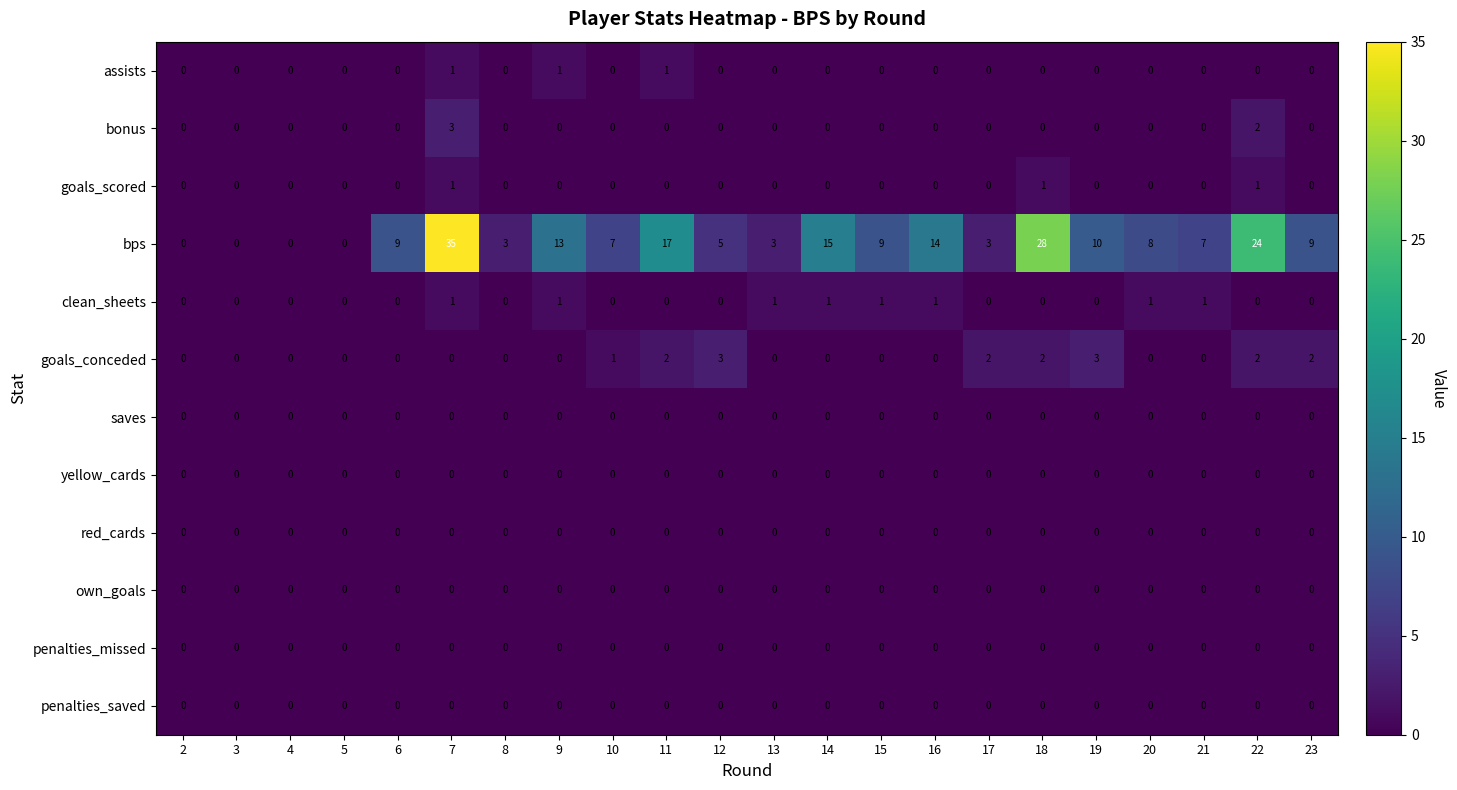

What is the total value across all series at 9?

15